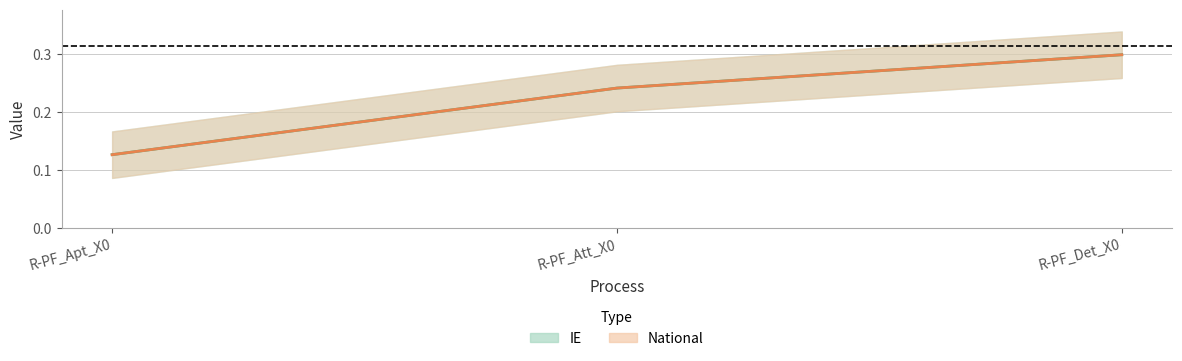

What is the greatest value displayed?

0.3